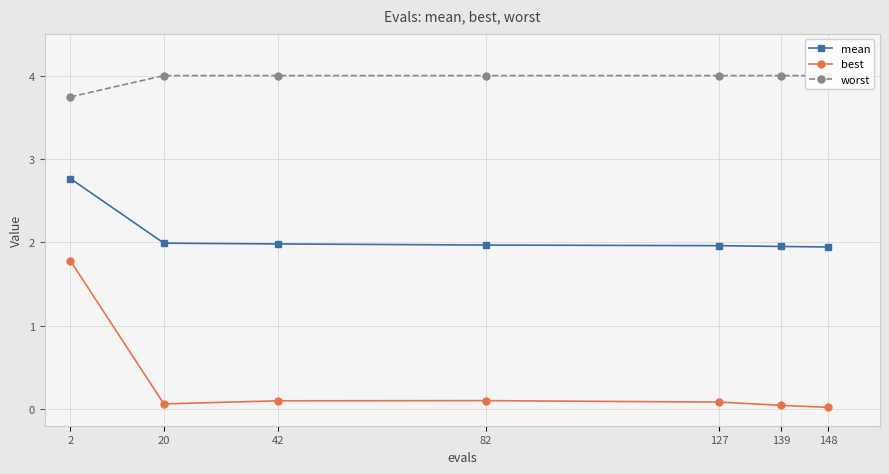

Reading left to right, list all the values displayed in this chart.

mean: 2=2.8	20=2.0	42=2.0	82=2.0	127=2.0	139=1.9	148=1.9
best: 2=1.8	20=0.1	42=0.1	82=0.1	127=0.1	139=0.0	148=0.0
worst: 2=3.7	20=4.0	42=4.0	82=4.0	127=4.0	139=4.0	148=4.0